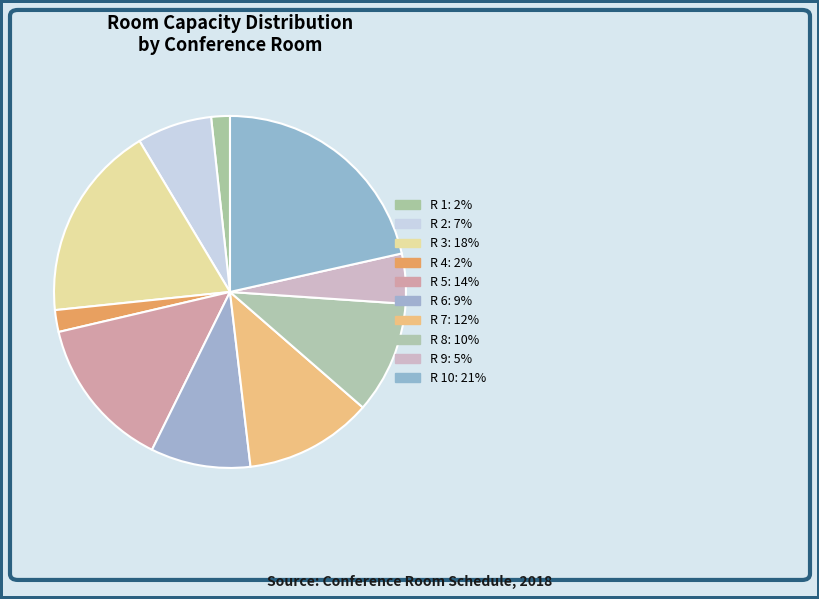

Count the number of slices in the pie.

10